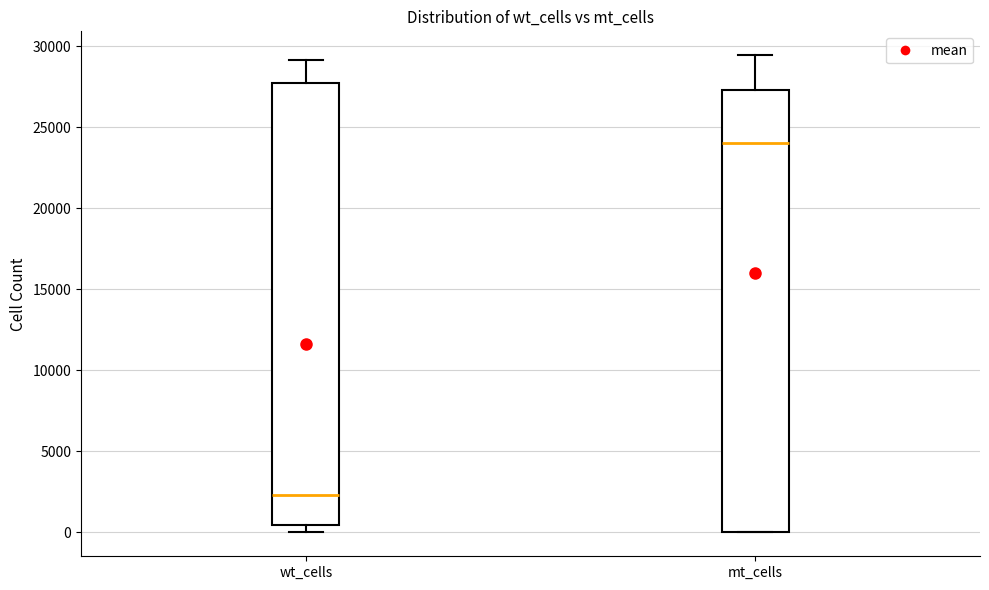

Reading left to right, read every box against the y-axis: the position of its median line, the range the box covers, and the ends of its whiskers. The values are not printed on the chart, so give them approximately, as read against the axis.

wt_cells: median 2500, box 500 to 27500, whiskers 0 to 29000
mt_cells: median 24000, box 0 to 27500, whiskers 0 to 29500